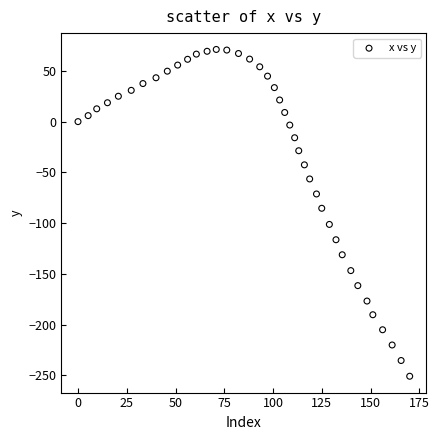

What Y value in the scatter plot is closest to -89?

-85.4